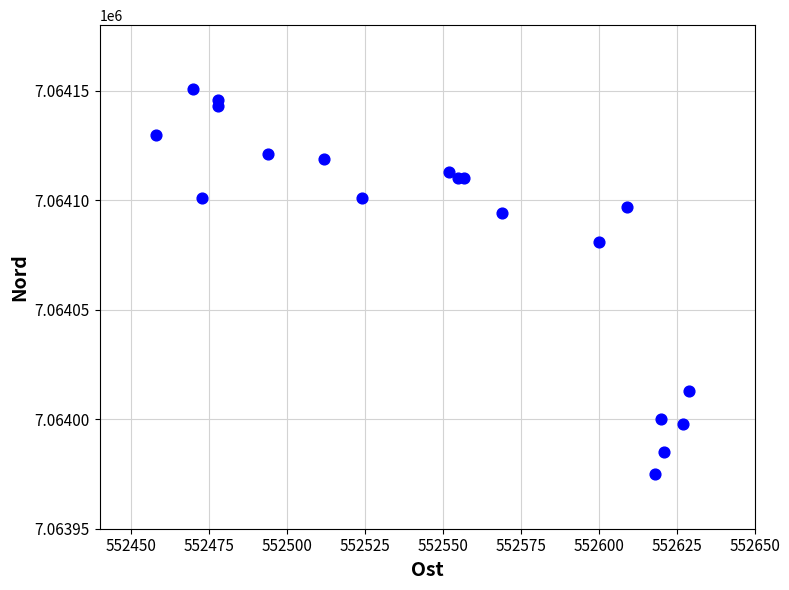

What Y value in the scatter plot is closest to 7064063?

7064081